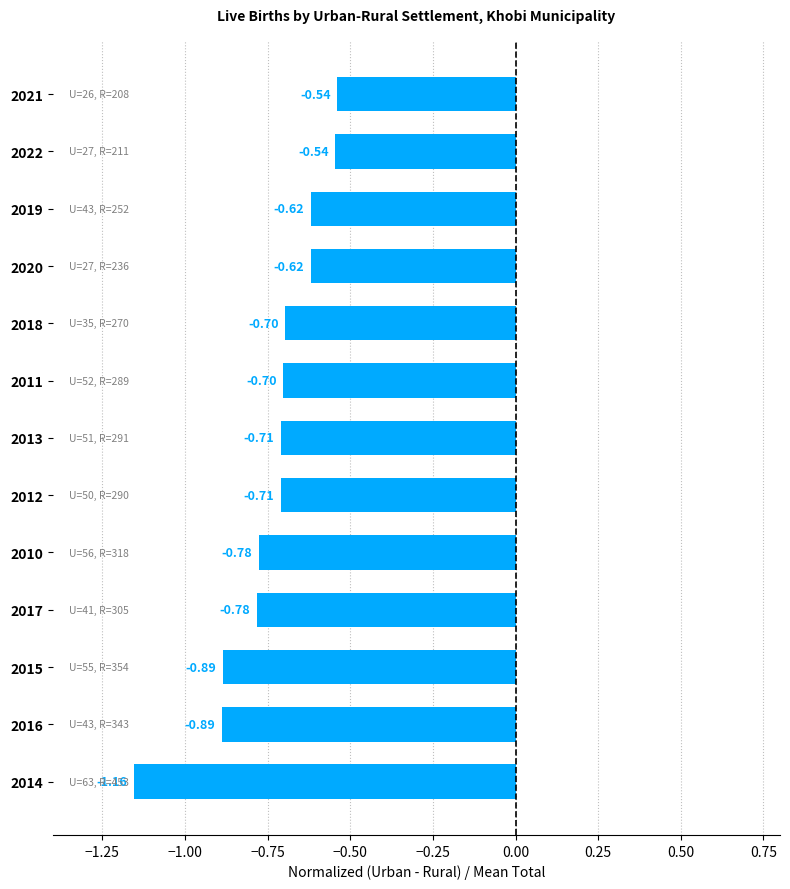

What is the sum of all values?

-9.6